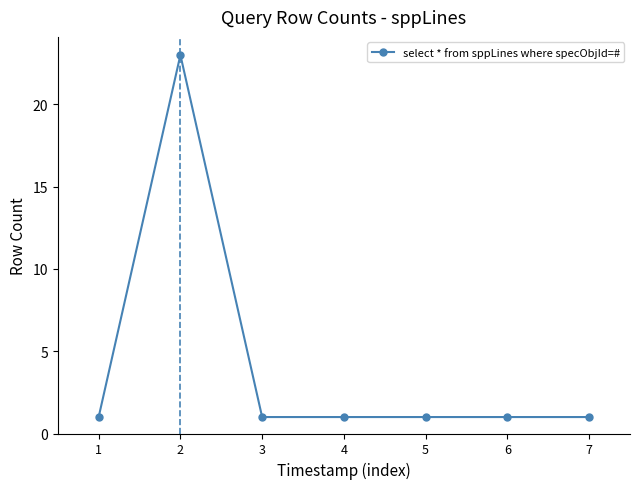

Does the chart have visible grid lines?

No